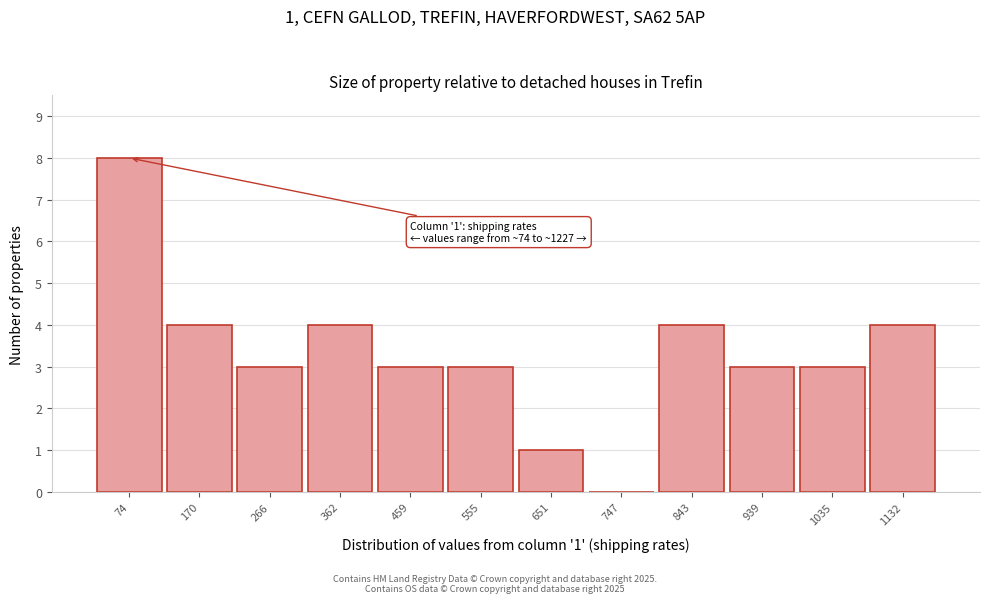

Reading left to right, what are all the values shown in this chart?

74=8	170=4	266=3	362=4	459=3	555=3	651=1	747=0	843=4	939=3	1035=3	1132=4